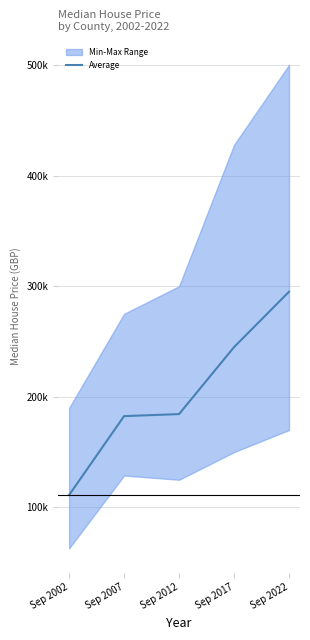

What is the sum of the values at Sep 2012 and Sep 2007?

366924.9